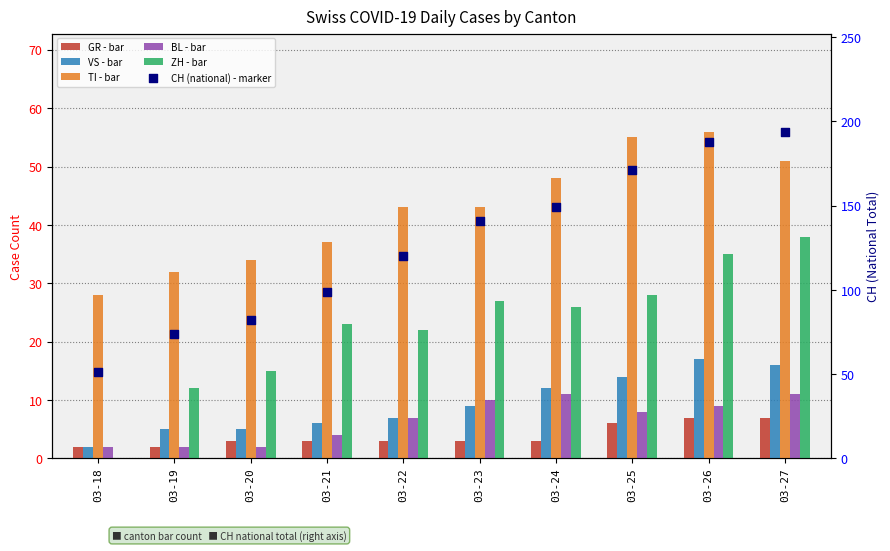

Which series has the largest Y range (max minus min)?

CH (national)